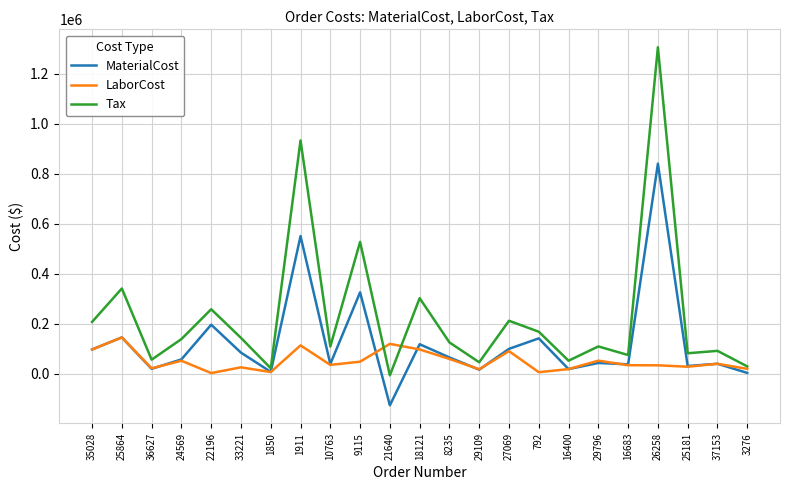

True or false: Tax has more than 1 points higher than both neighbors.

True